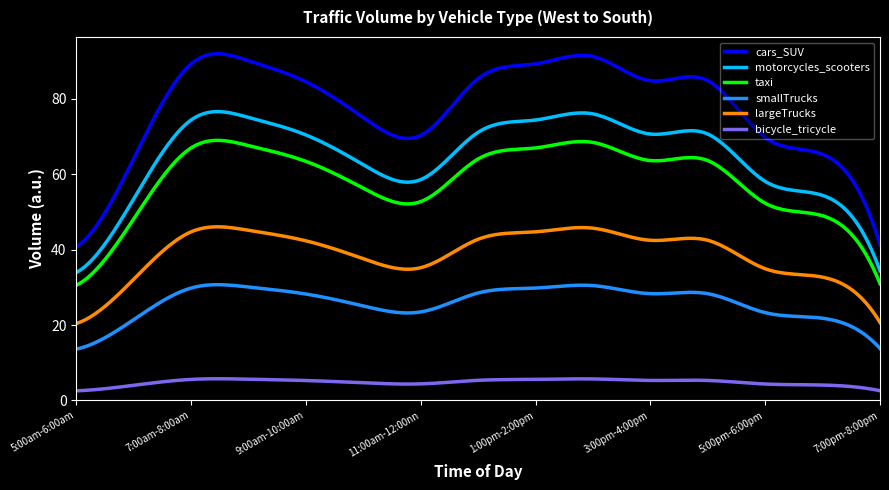

How many lines are shown in the chart?

6